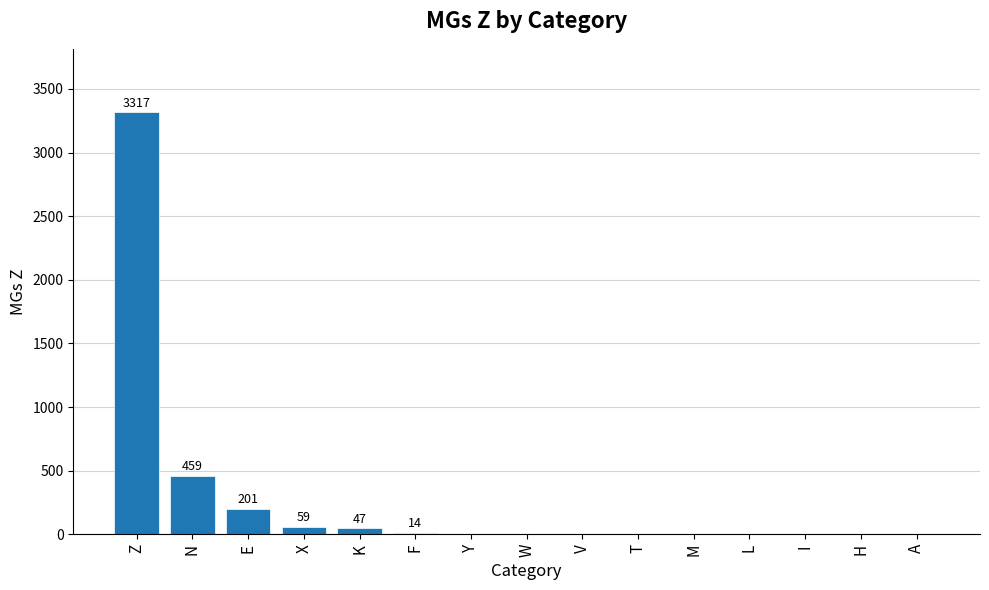

Count the number of categories in the chart.

15